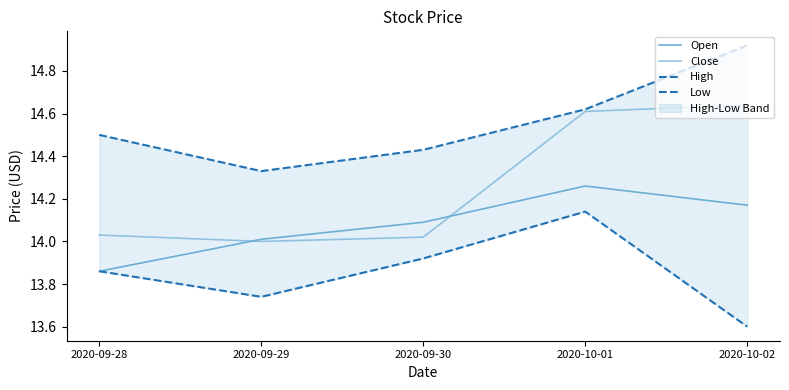

Where is the first local minimum for Close?

2020-09-29